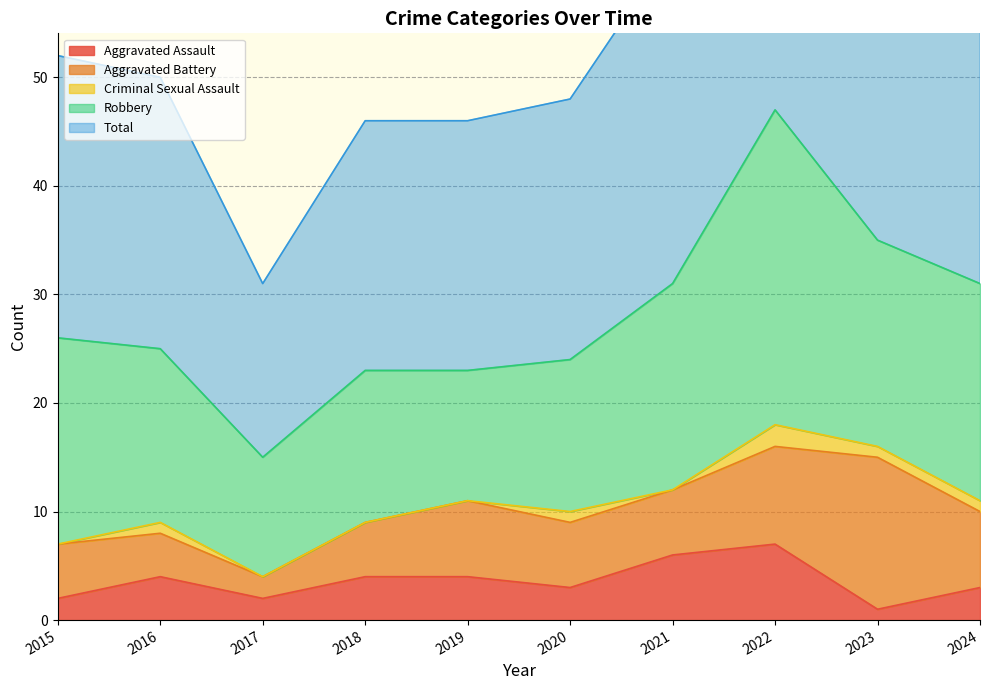

Reading left to right, transcribe all the data shown in this chart.

Aggravated Assault: 2015=2	2016=4	2017=2	2018=4	2019=4	2020=3	2021=6	2022=7	2023=1	2024=3
Aggravated Battery: 2015=5	2016=4	2017=2	2018=5	2019=7	2020=6	2021=6	2022=9	2023=14	2024=7
Criminal Sexual Assault: 2015=0	2016=1	2017=0	2018=0	2019=0	2020=1	2021=0	2022=2	2023=1	2024=1
Robbery: 2015=19	2016=16	2017=11	2018=14	2019=12	2020=14	2021=19	2022=29	2023=19	2024=20
Total: 2015=26	2016=25	2017=16	2018=23	2019=23	2020=24	2021=31	2022=47	2023=35	2024=31